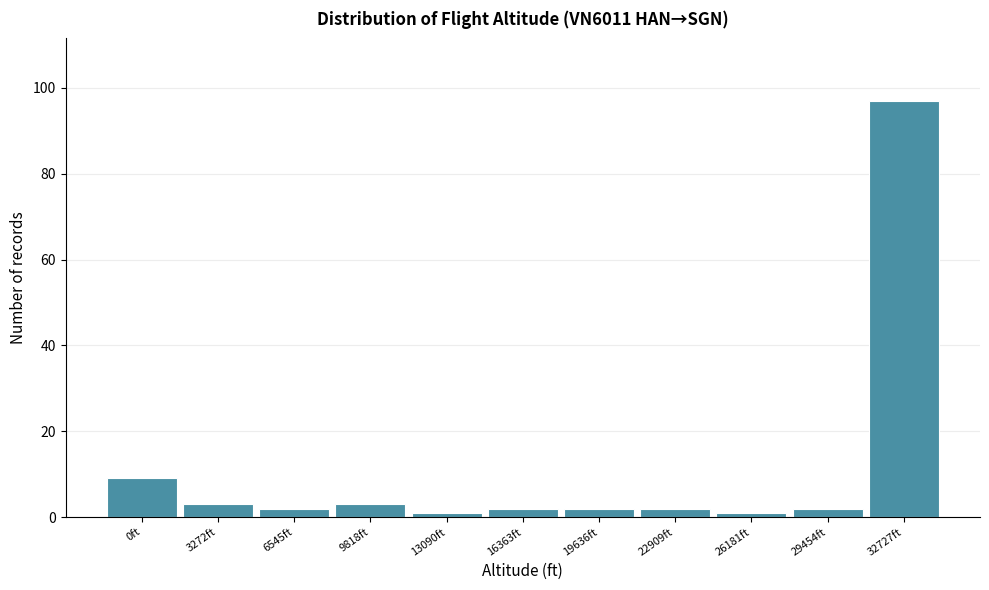

Reading left to right, transcribe all the data shown in this chart.

0ft=9	3272ft=3	6545ft=2	9818ft=3	13090ft=1	16363ft=2	19636ft=2	22909ft=2	26181ft=1	29454ft=2	32727ft=97